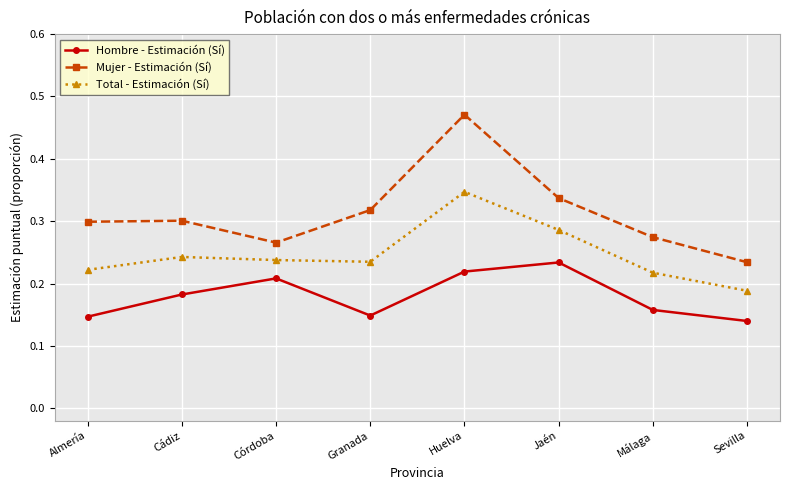

How many data points does each series have?

8